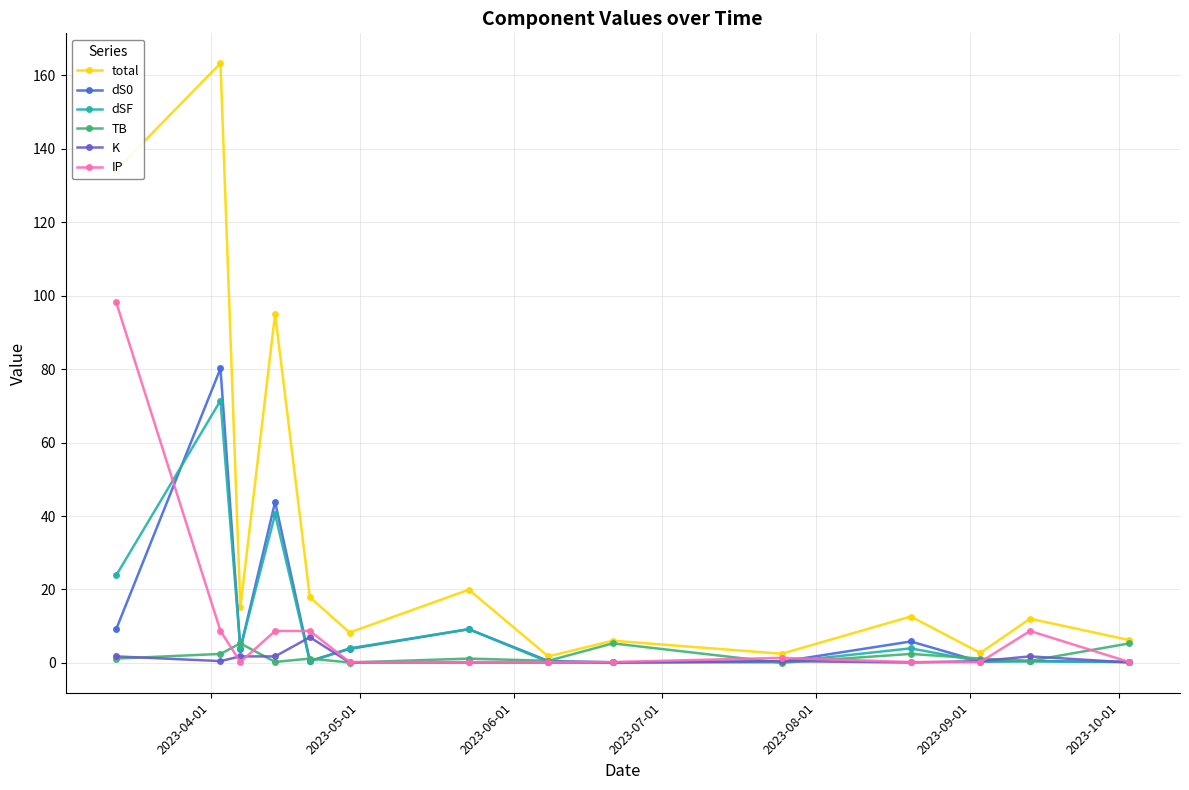

Which series has the widest spread of values?

total